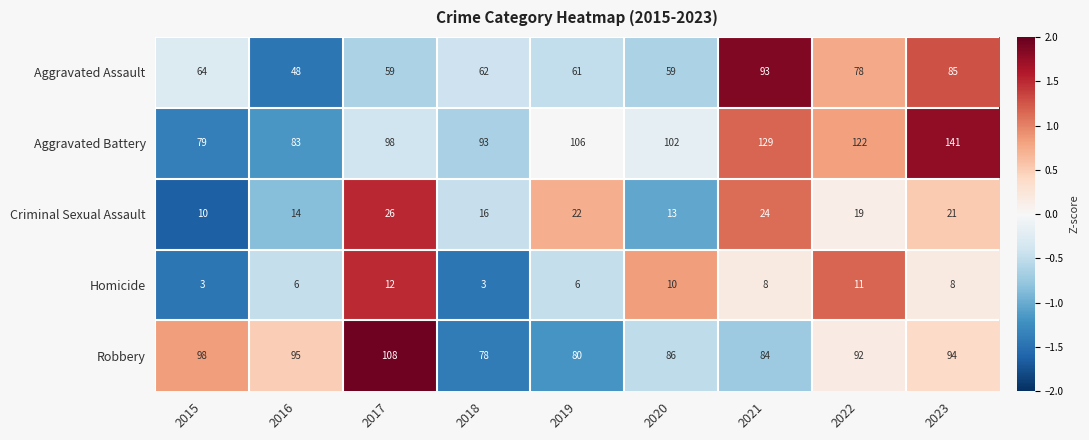

Which series has the widest spread of values?

Aggravated Battery